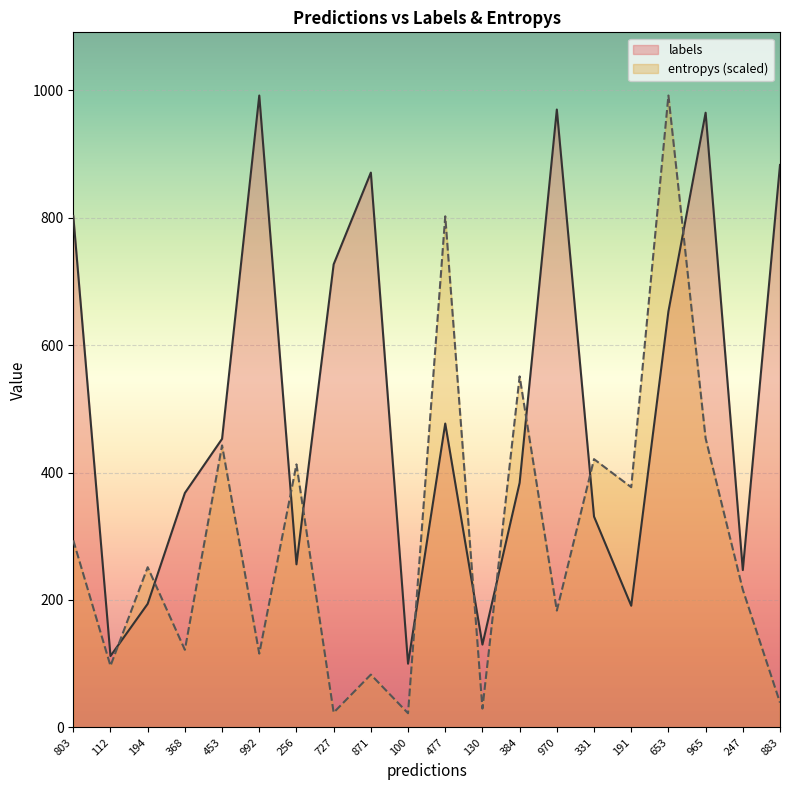

At which label does labels reach its minimum?

100